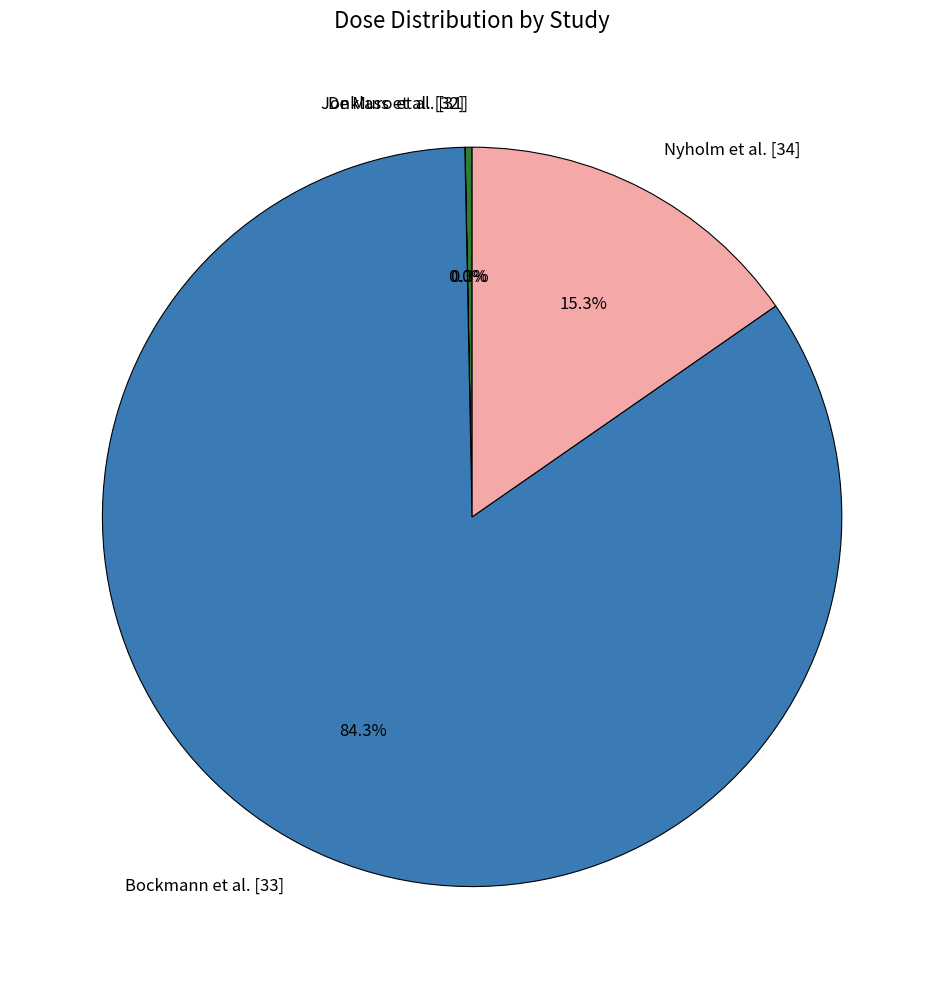

What is the ratio of the value at Bockmann et al. [33] to the value at De Muro et al. [31]?

275.0